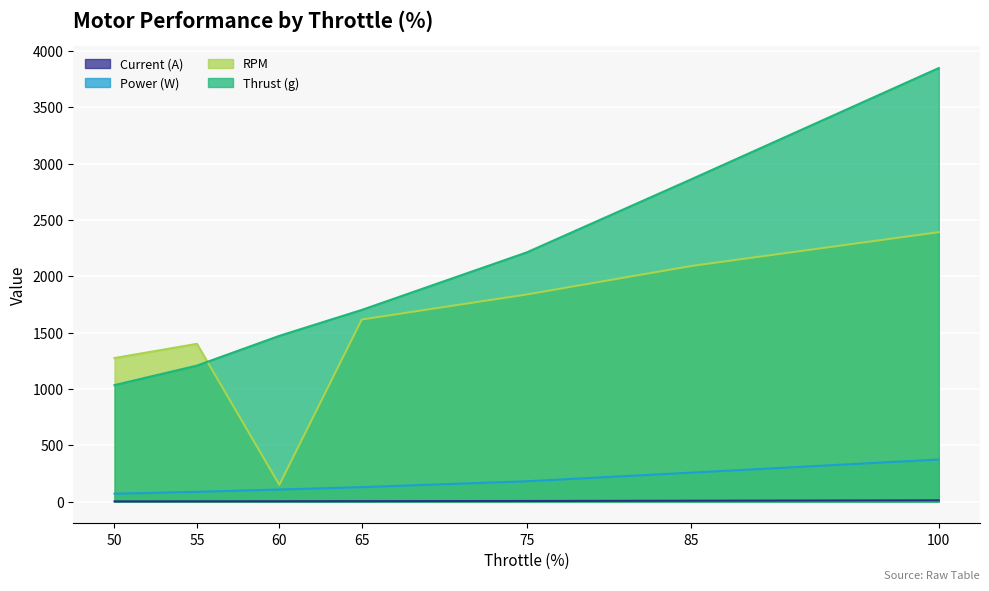

True or false: Current (A) has a value of 2.6 at 65.

False